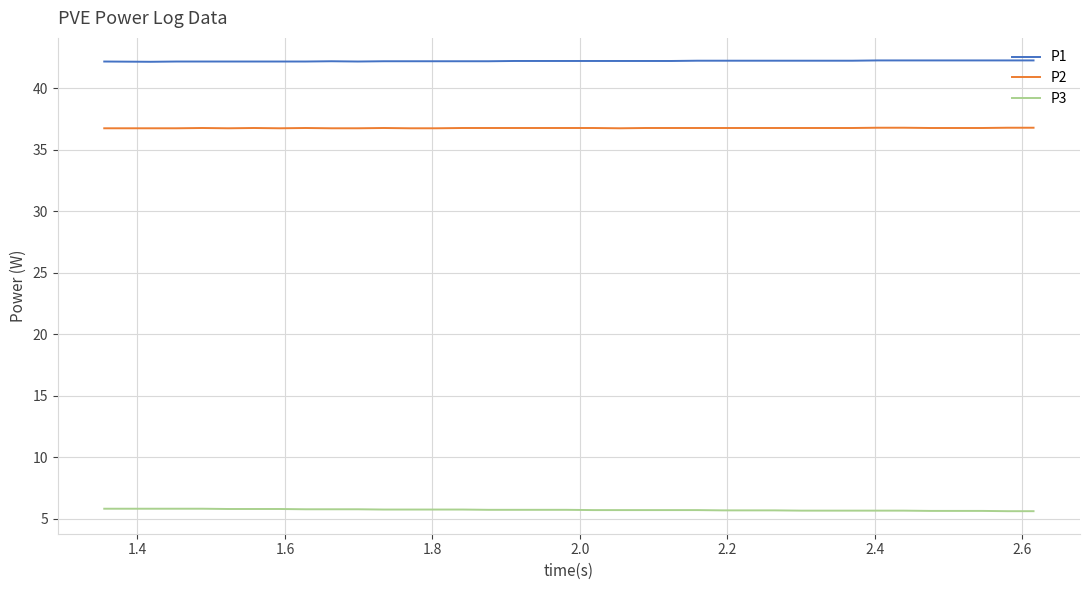

What is the smallest value displayed?

5.6